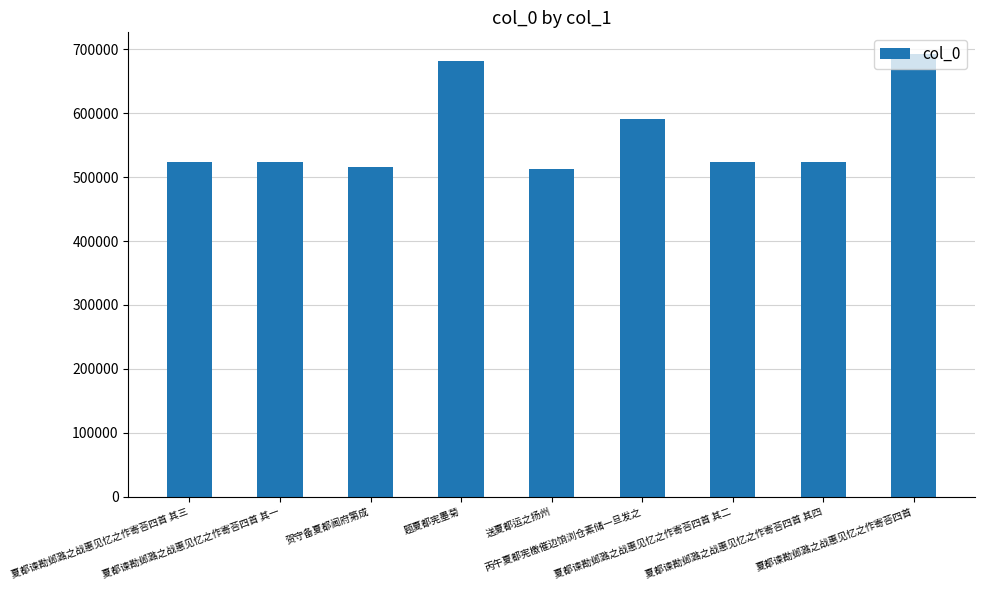

The value at 夏都谏勘邺潞之战惠见忆之作寄荅四首 其一 is 524116. True or false?

True